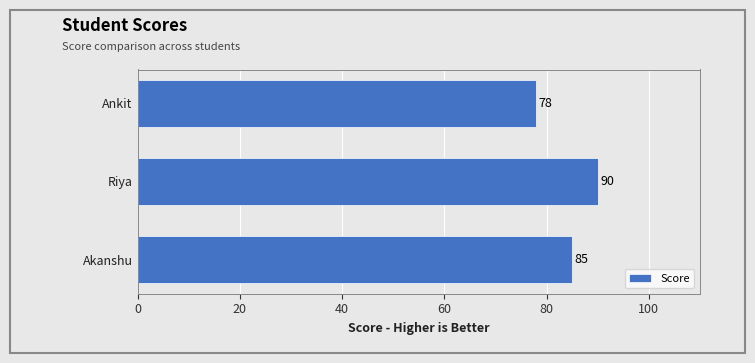

Which category has the highest value across all series?

Riya